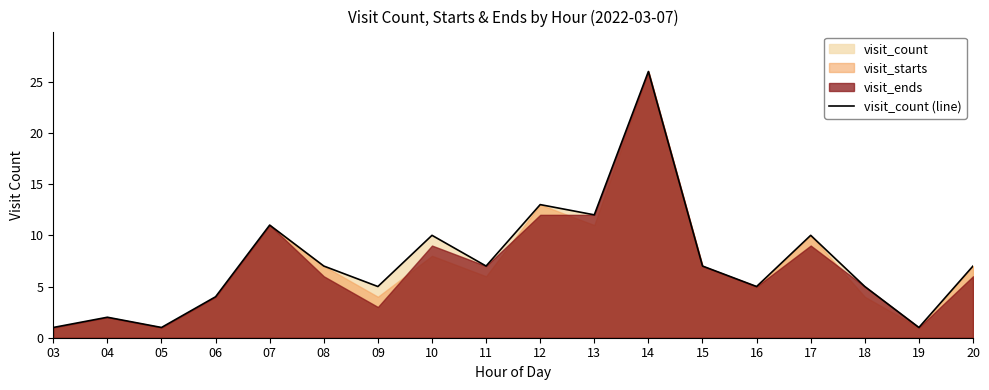

Does the chart have visible grid lines?

No